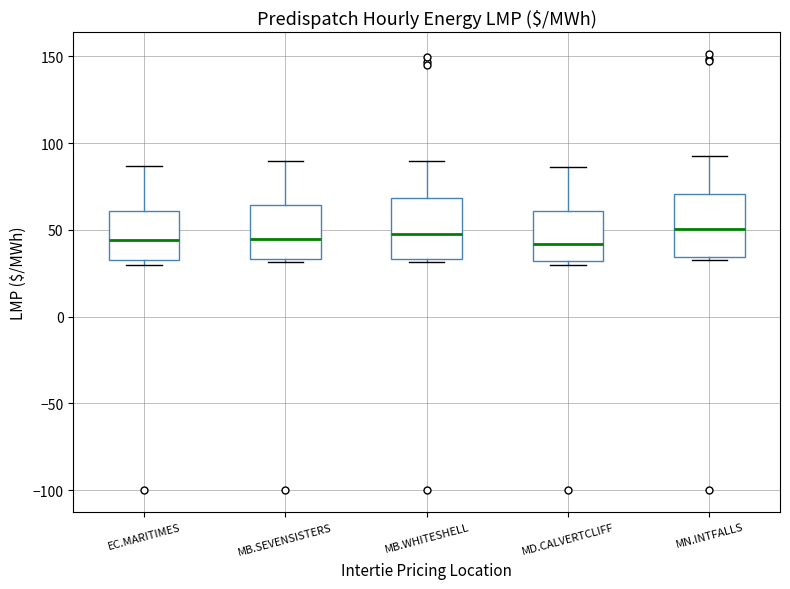

Where is the lower edge of the box for MN.INTFALLS on the y-axis? The values are not printed on the chart, so give them approximately, as read against the axis.

35